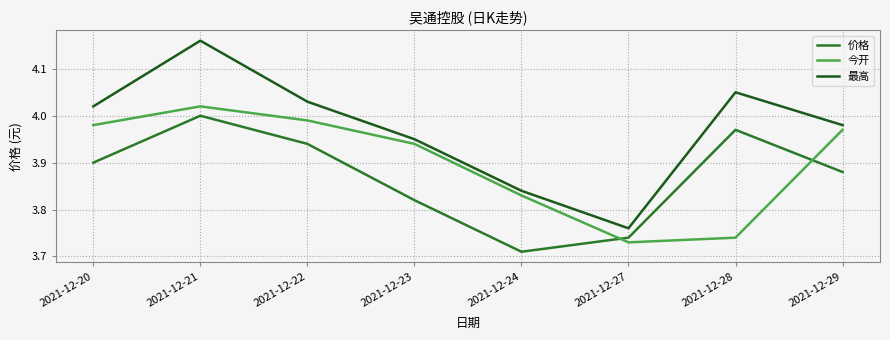

What is the sum of the 今开 values at 2021-12-21 and 2021-12-29?

8.0